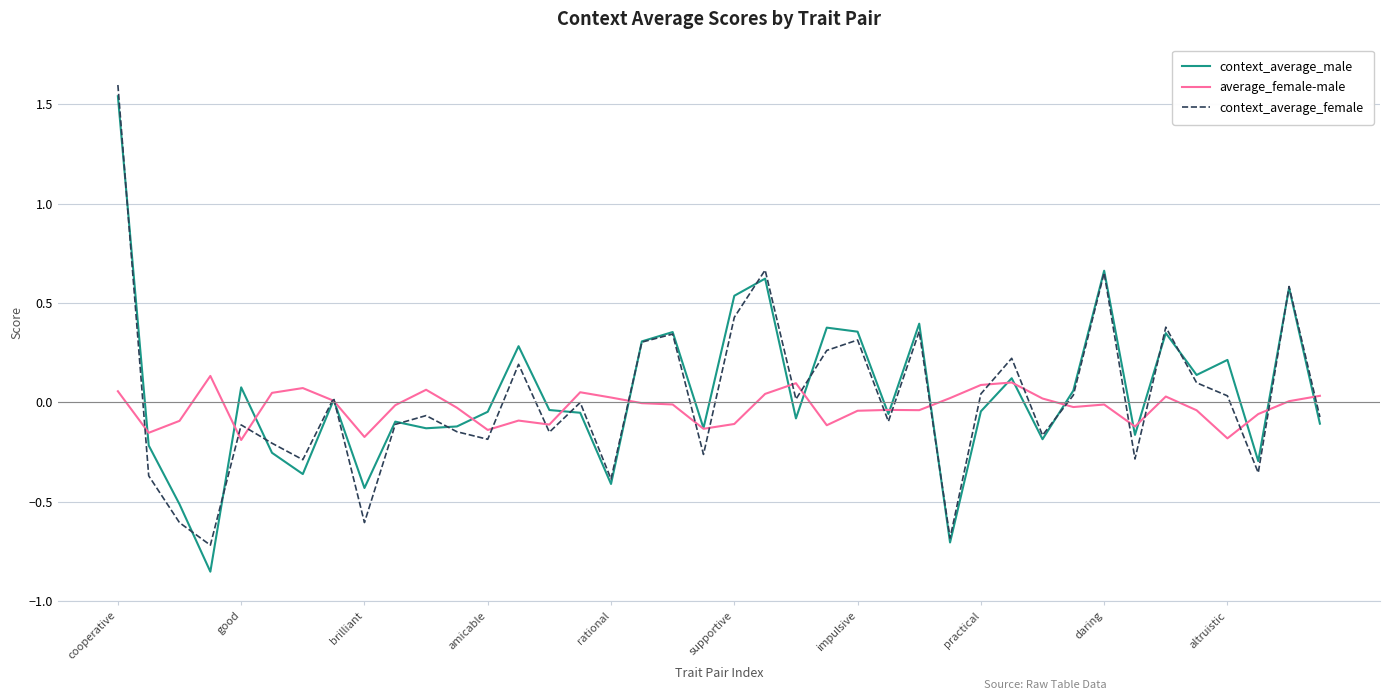

How many values in the context_average_male series exceed 0?

18